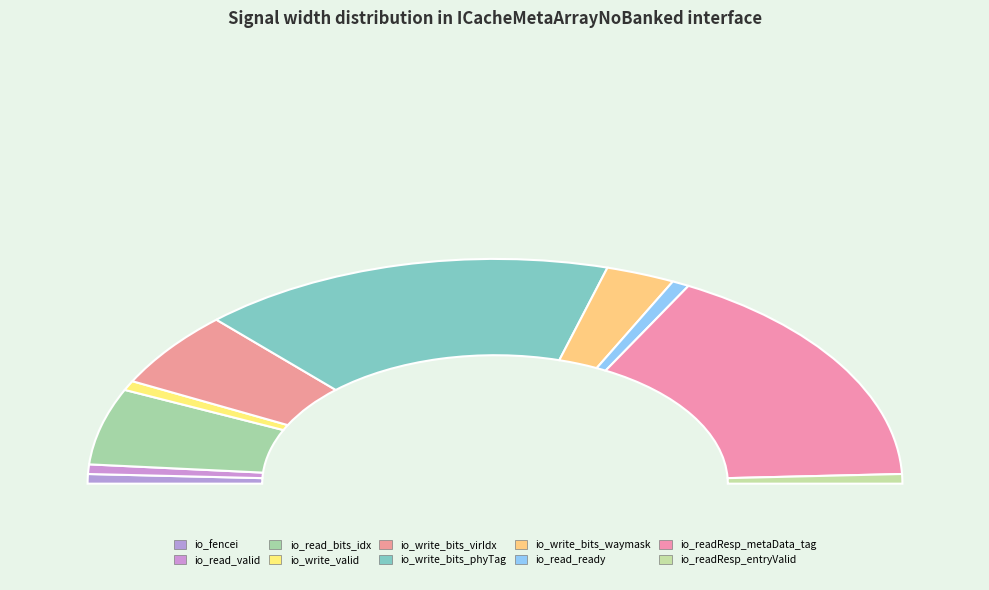

Which category has the smallest portion of the pie?

io_fencei